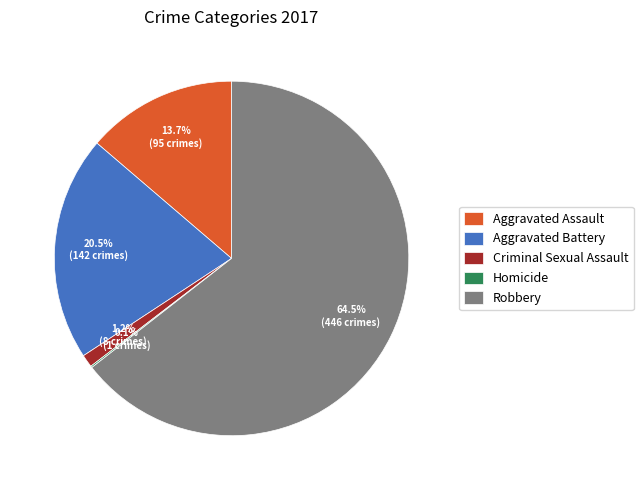

The Aggravated Assault slice represents 3% of the pie. True or false?

False